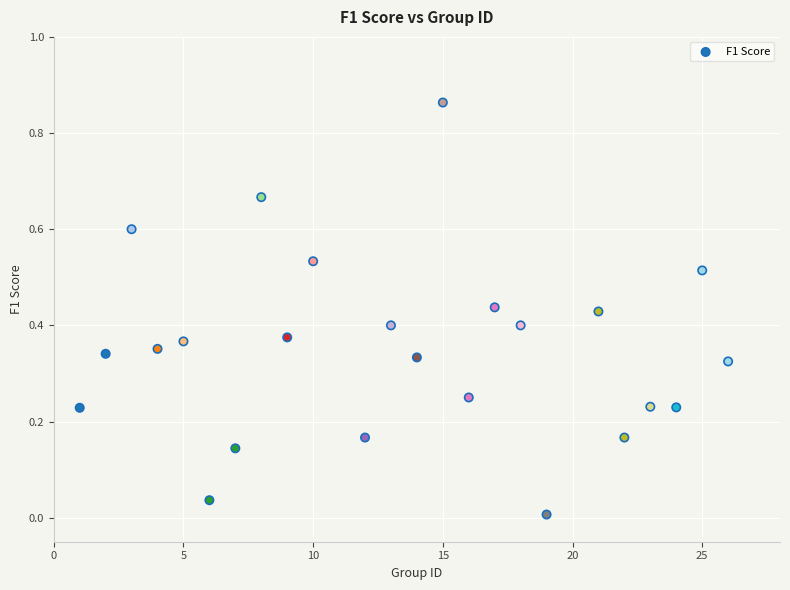

What is the range of X values (max minus min)?

25.0